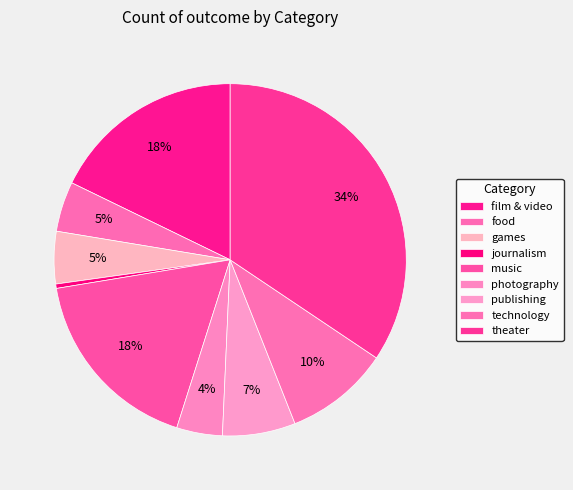

To the nearest percent, what is the average slice percentage?

11%